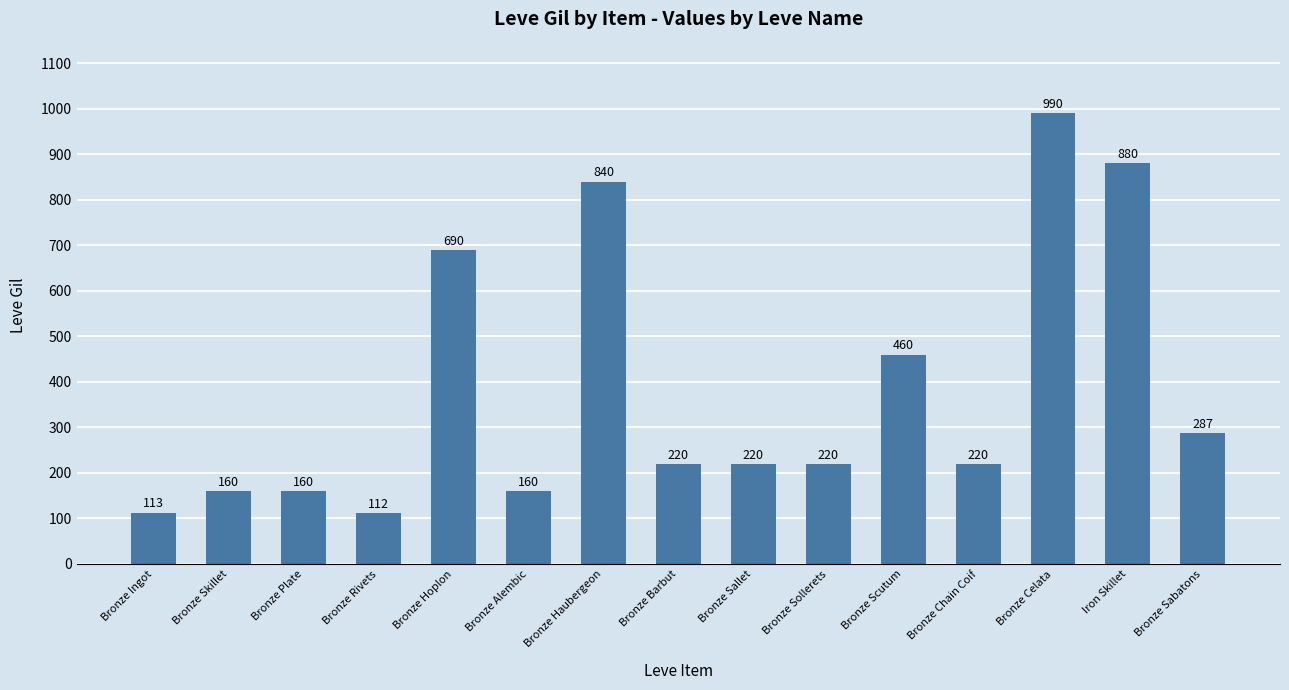

What is the difference between the maximum and second lowest values?

877